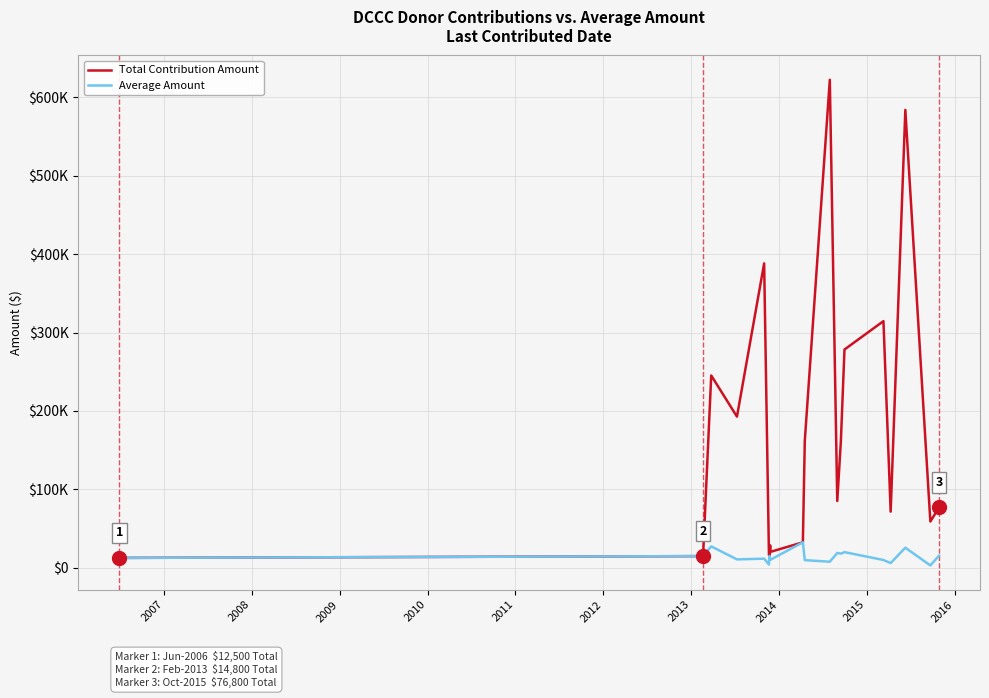

What are all the series names shown in the legend?

Total Contribution Amount, Average Amount